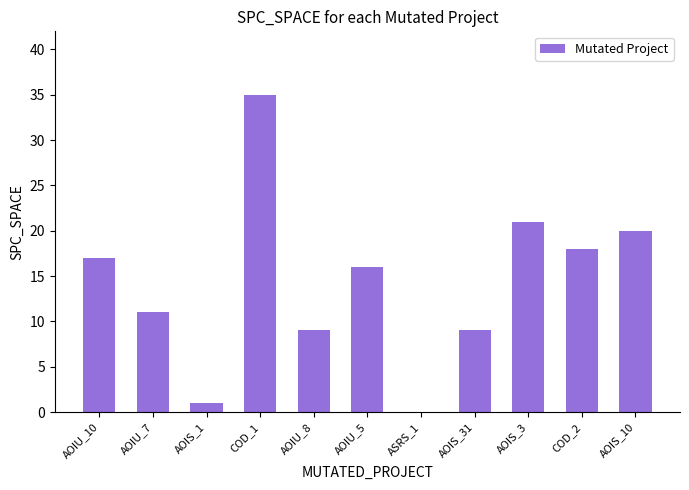

What is the sum of all values?

157